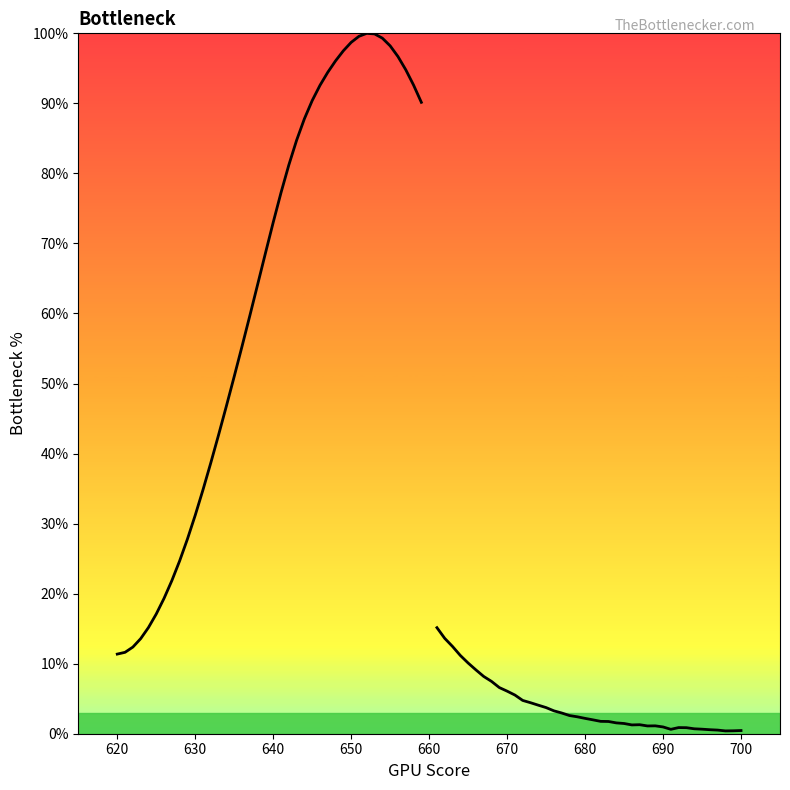

What is the minimum value shown in the chart?

0.4